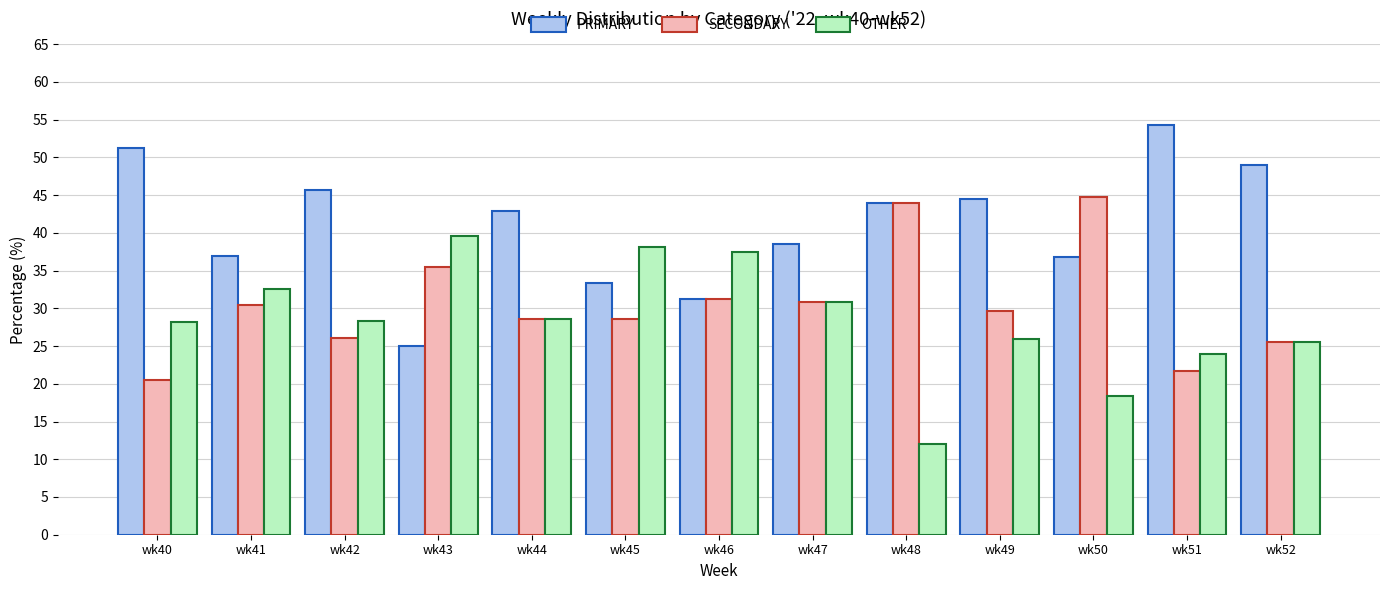

How many values in the PRIMARY series exceed 42?

7